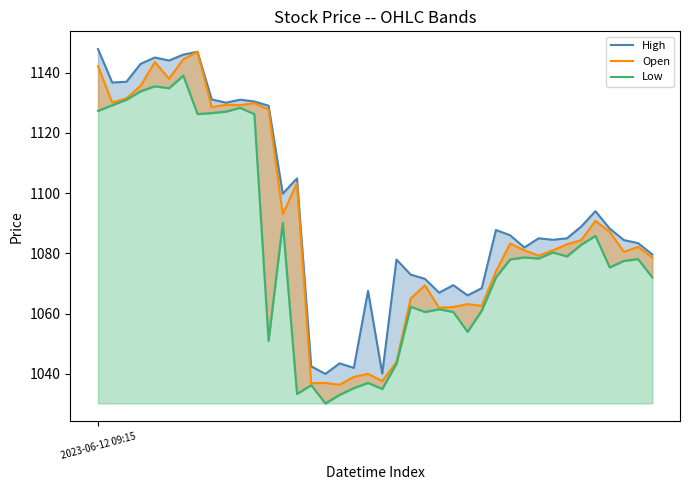

What is the sum of all Open values?

43593.2